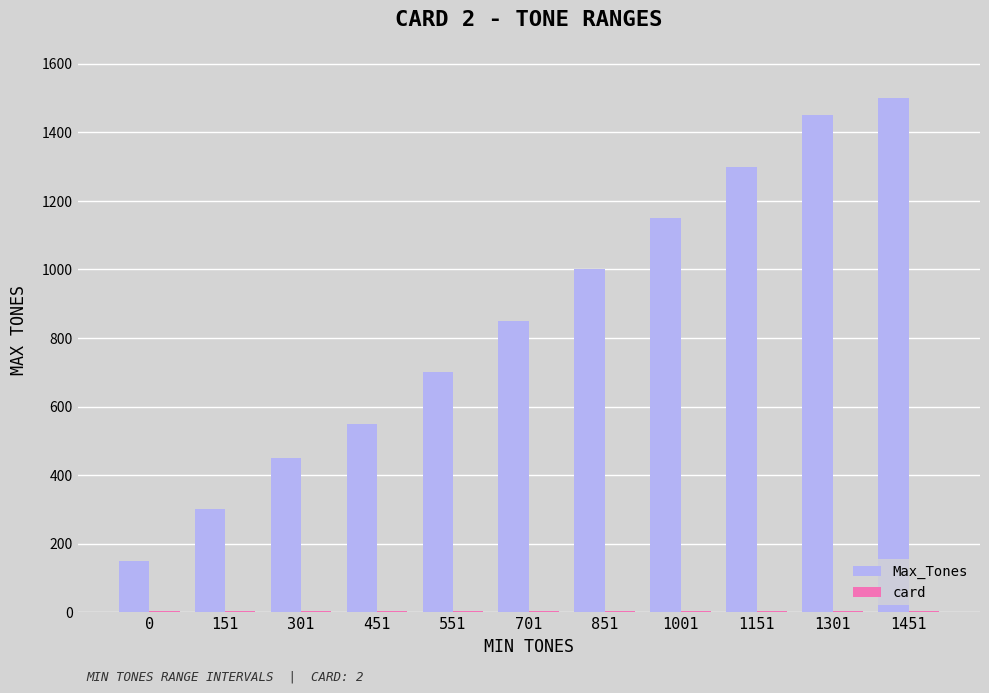

Is it true that Max_Tones equals 774 at 451?

False